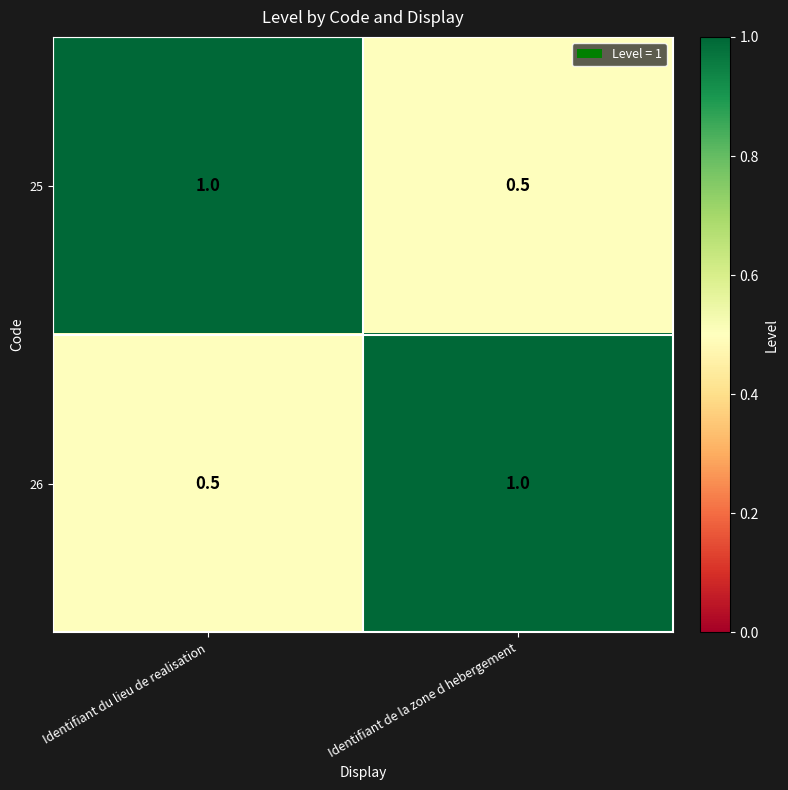

What is the greatest value displayed?

1.0